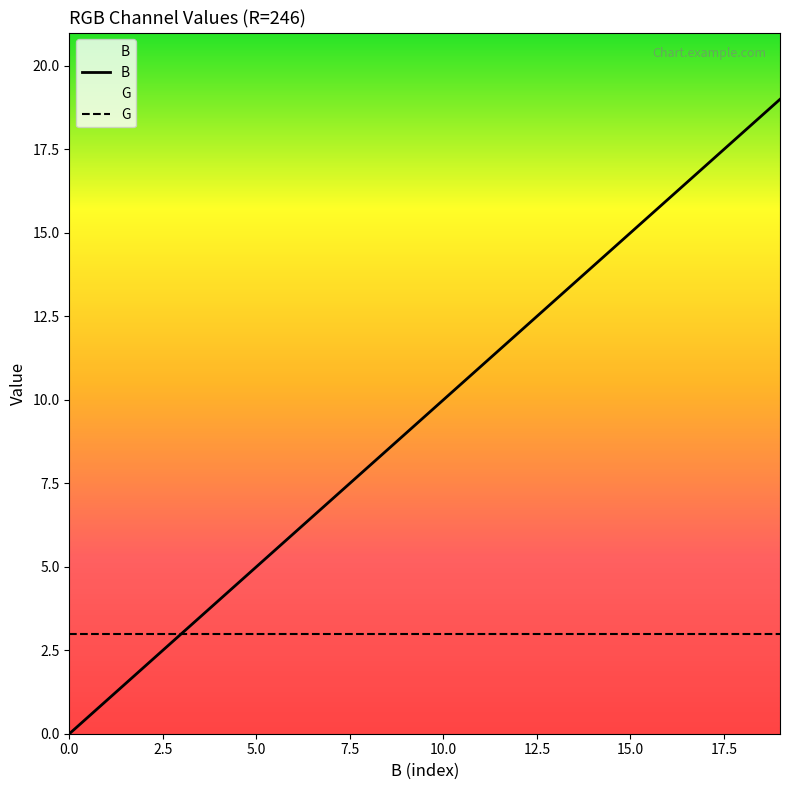

List the series in order of their peak value, lowest first.

G, B